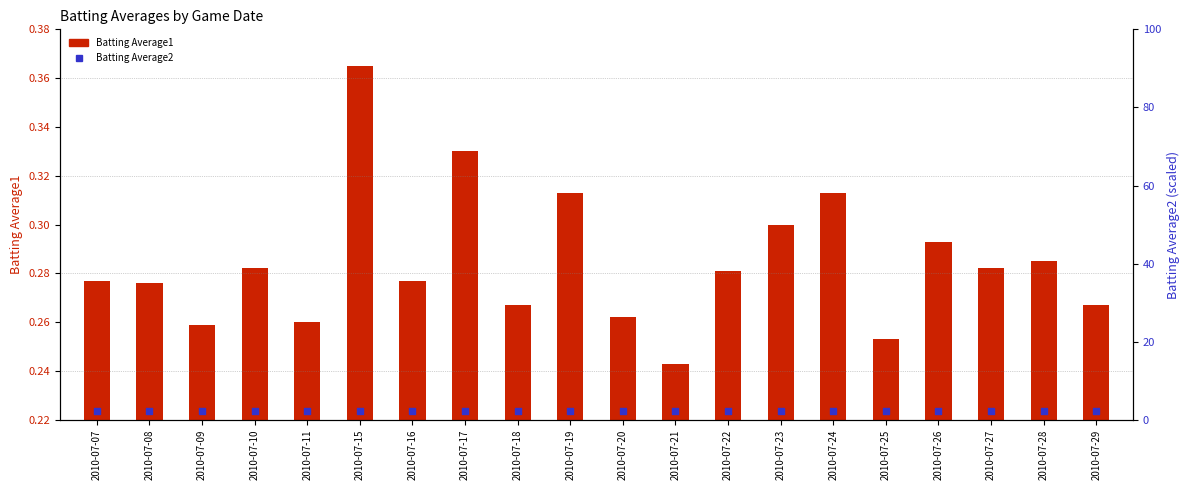

Which series reaches the maximum Y coordinate?

Batting Average2